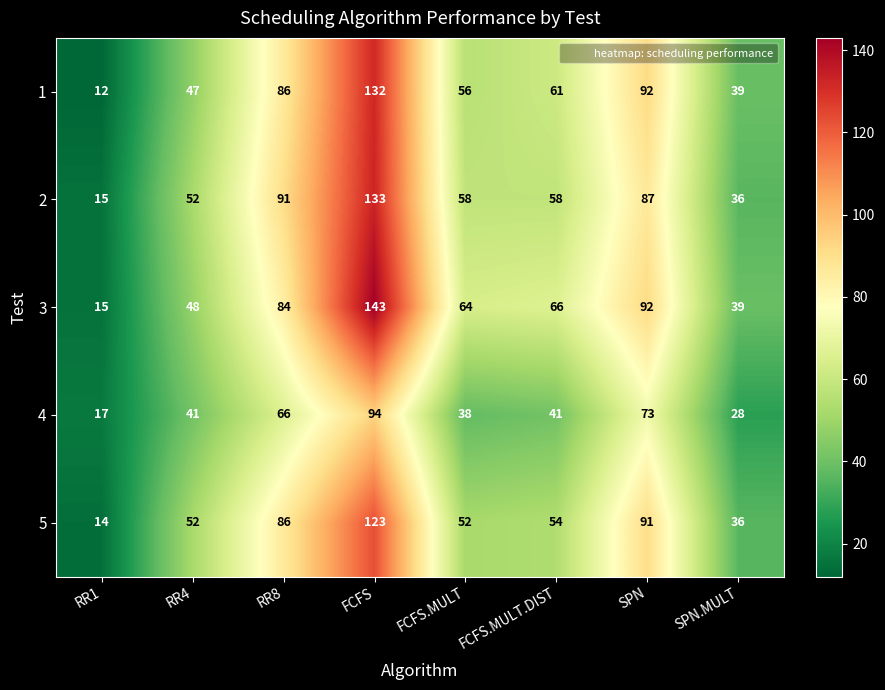

How many categories are shown in the chart?

8